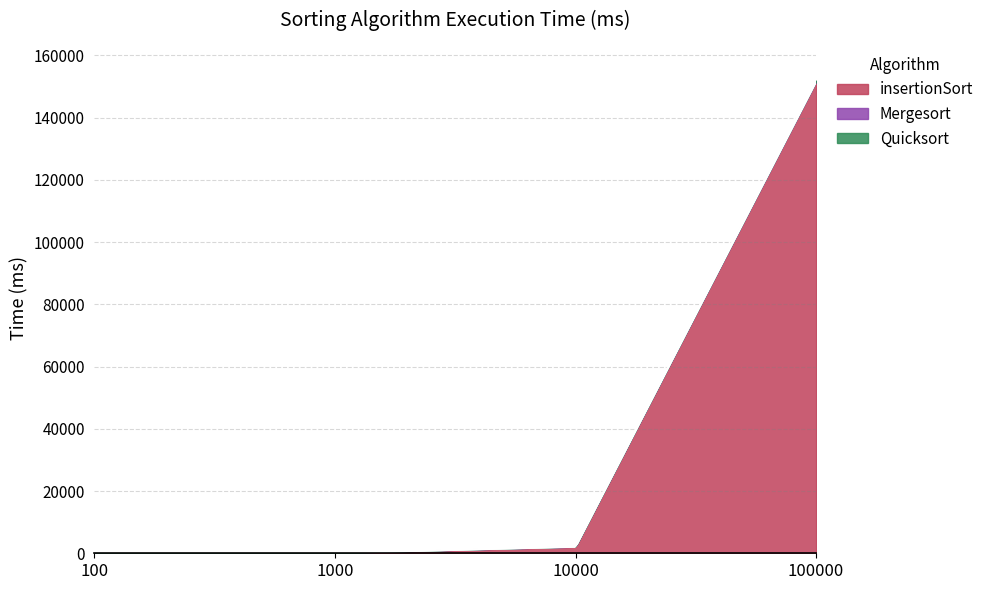

List the labels in order of insertionSort value, largest first.

100000, 10000, 1000, 100